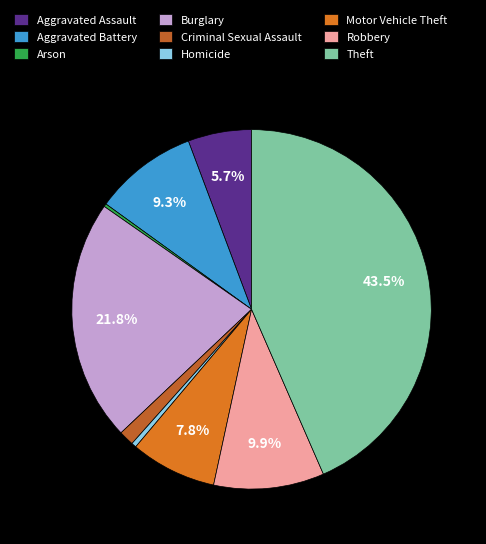

What portion of the pie excludes Aggravated Battery?

90.7%